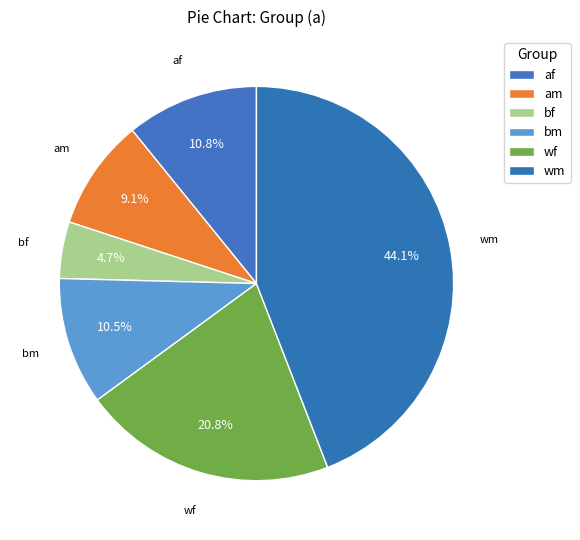

What is the largest slice in the pie chart?

wm